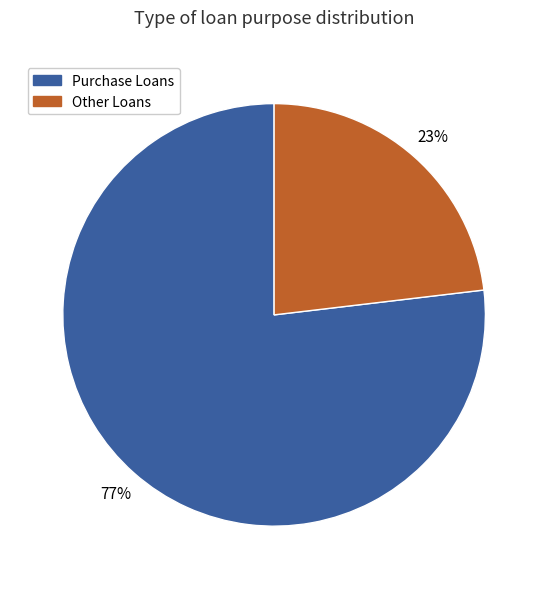

Is there any slice that represents more than half of the pie?

Yes